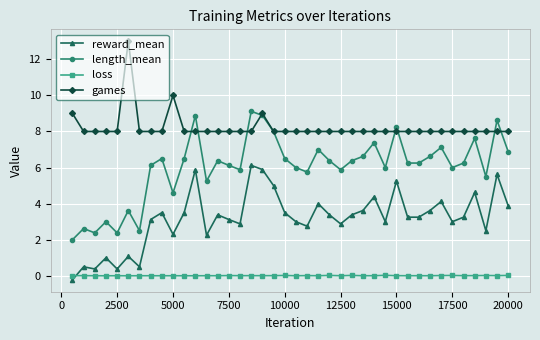

True or false: length_mean has more than 2 interior local peaks.

True